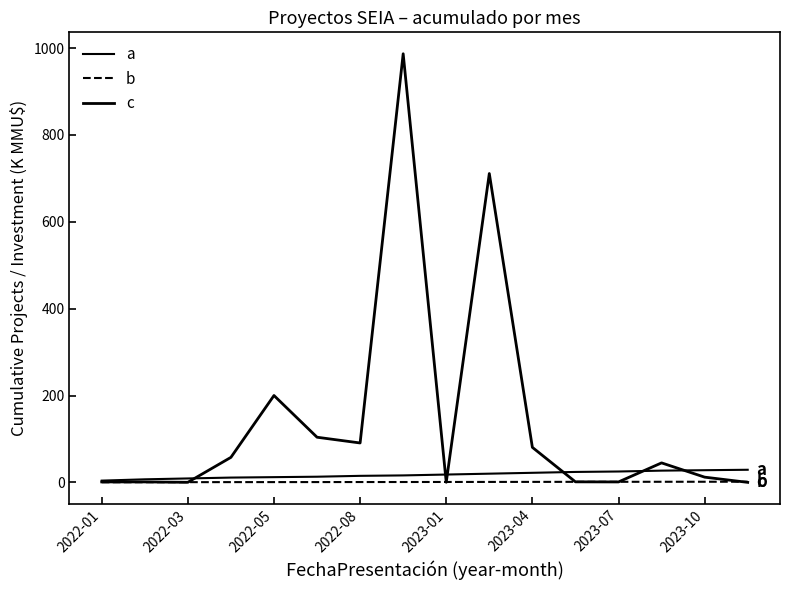

Which series has the largest total across all categories?

c